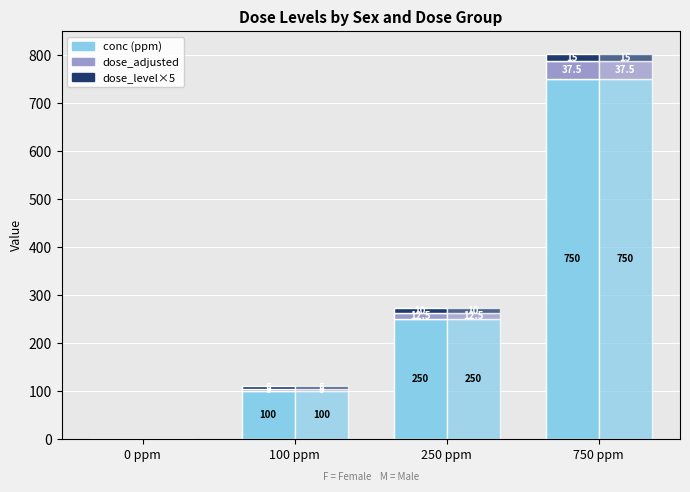

Reading right to left, transcribe all the data shown in this chart.

conc (F): 750.0	250.0	100.0	0.0
dose_adjusted (F): 37.5	12.5	5.0	0.0
dose_level×5 (F): 15.0	10.0	5.0	0.0
conc (M): 750.0	250.0	100.0	0.0
dose_adjusted (M): 37.5	12.5	5.0	0.0
dose_level×5 (M): 15.0	10.0	5.0	0.0